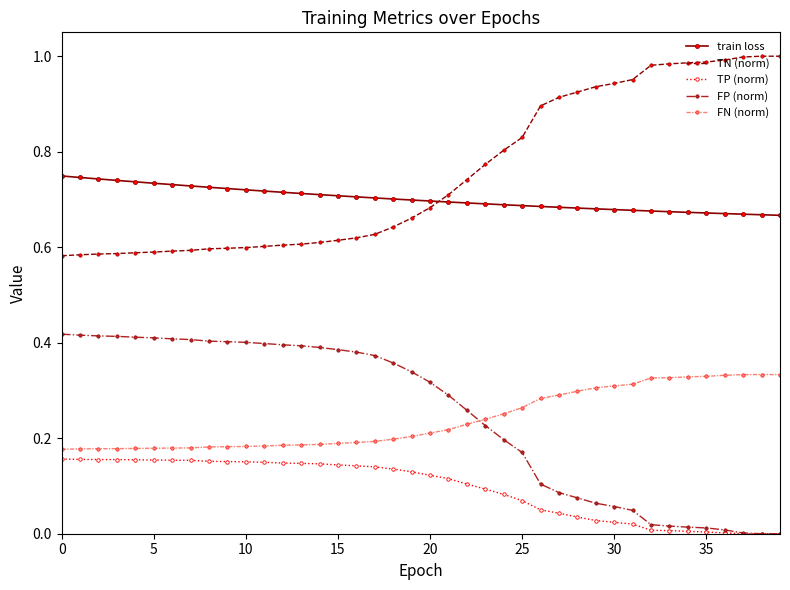

Rank the series by their maximum value, from highest to lowest.

TN (norm), train loss, FP (norm), FN (norm), TP (norm)